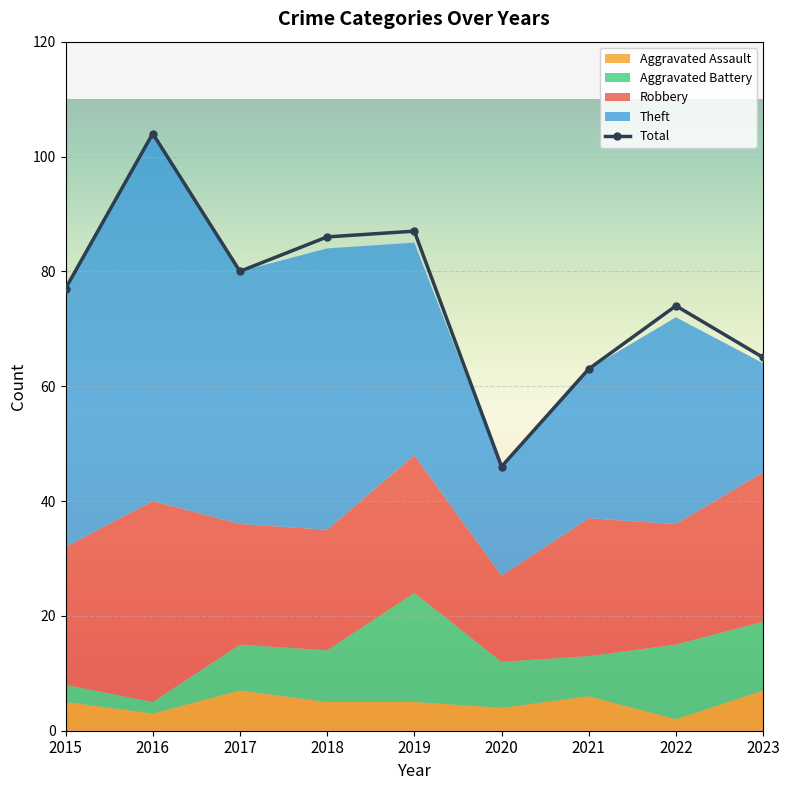

What is the highest value of the Total series?

104